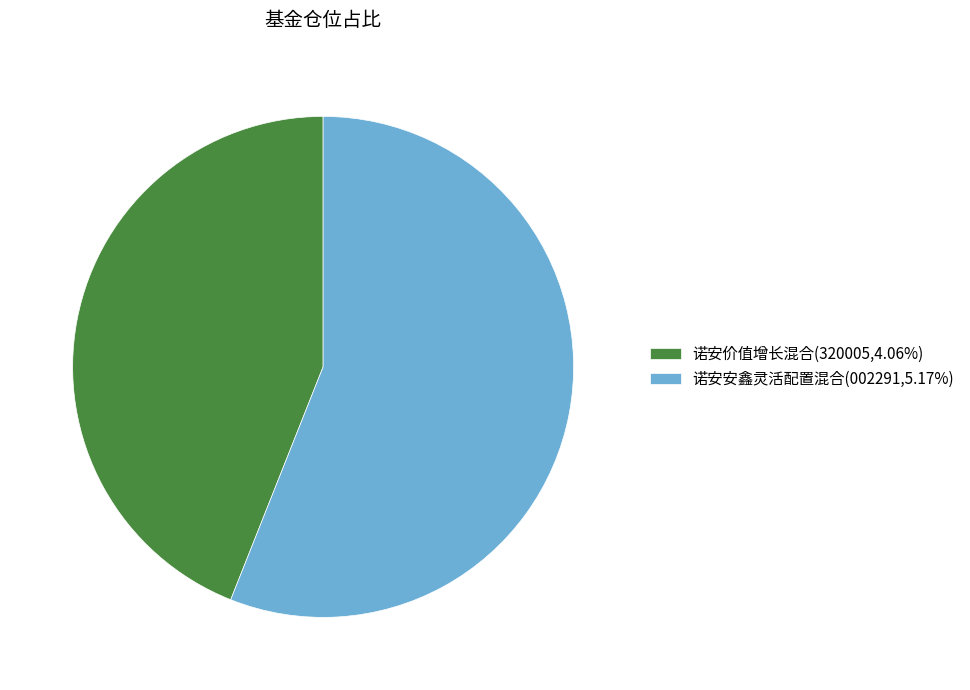

Does 诺安安鑫灵活配置混合(002291,5.17%) represent more than half of the total?

Yes